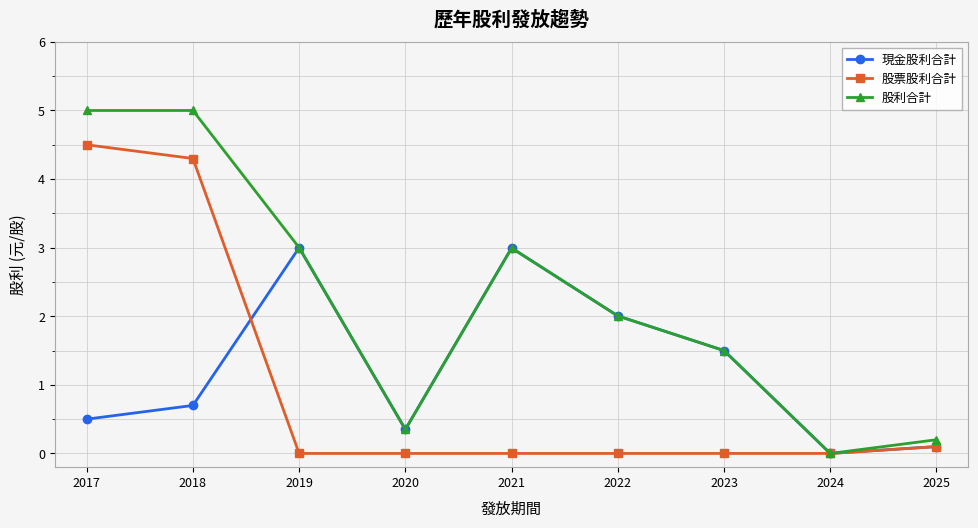

What is the sum of all 現金股利合計 values?

11.2